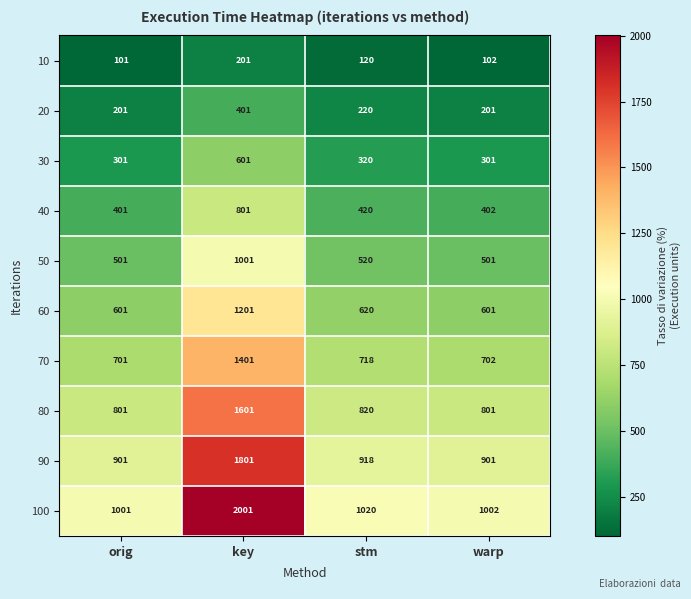

What is the difference between the maximum and minimum values in the 80 series?

800